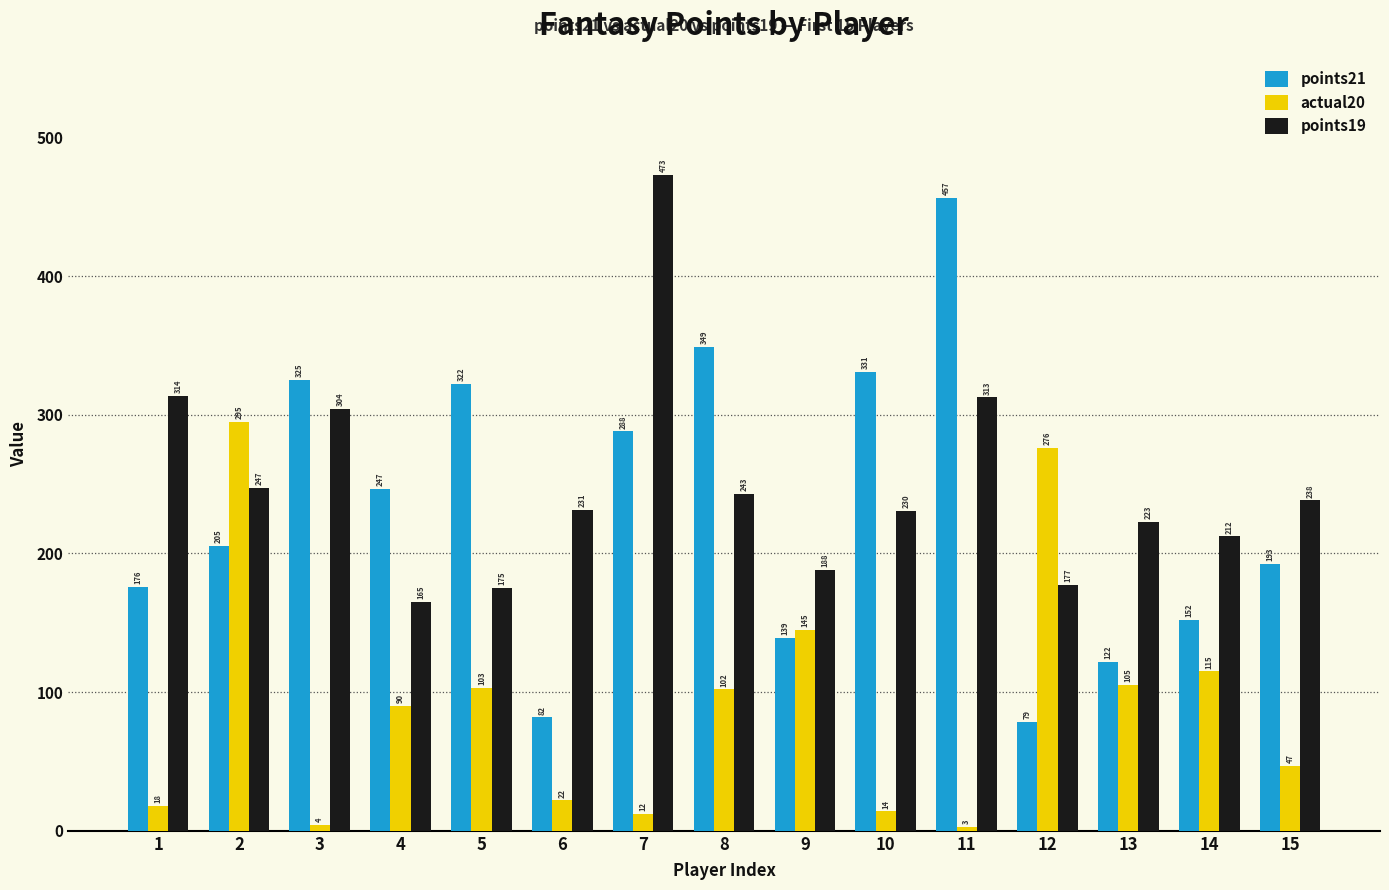

At 15, list the series in order from smallest to largest.

actual20, points21, points19